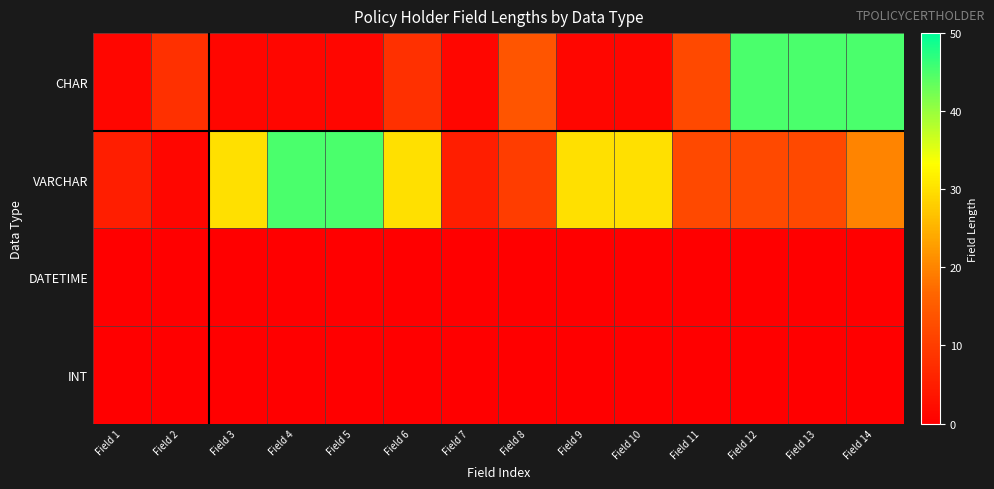

At how many categories does at least one series exceed 8?

11